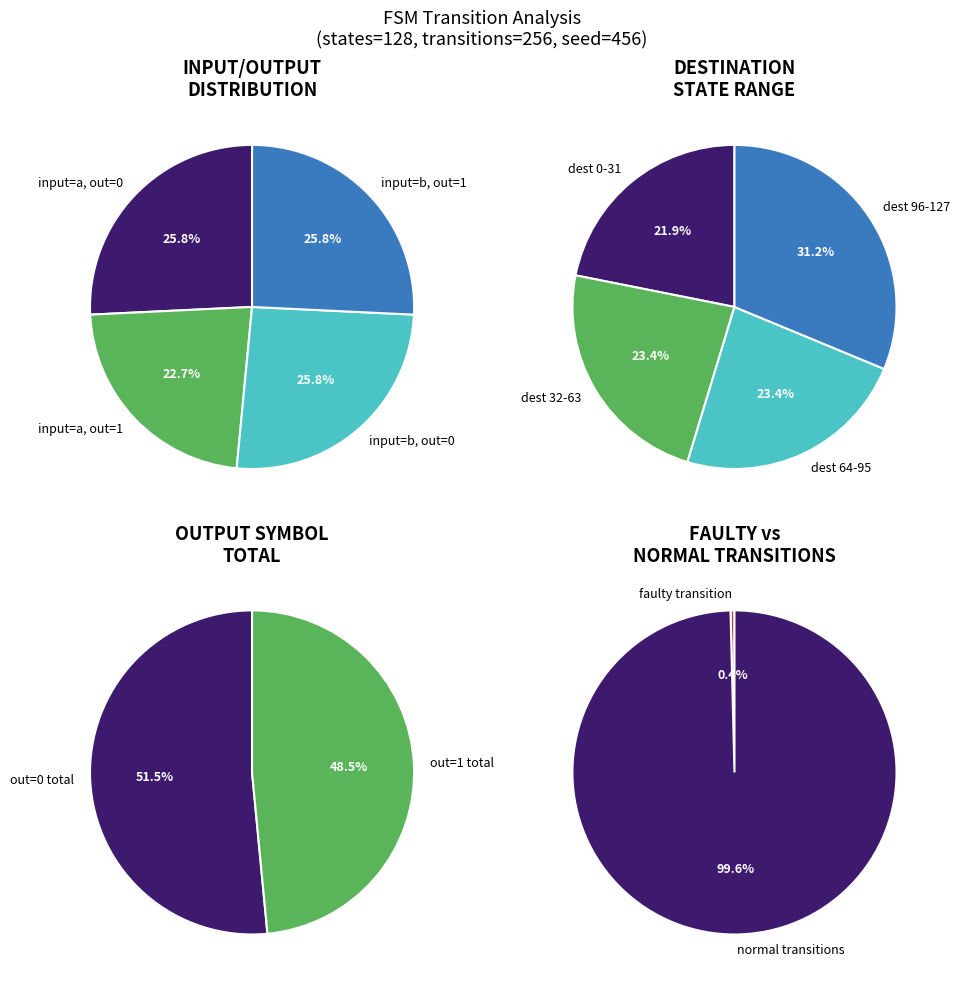

Rank the categories by value from lowest to highest.

output_symbol=1 (a), output_symbol=0 (a), output_symbol=0 (b), output_symbol=1 (b)